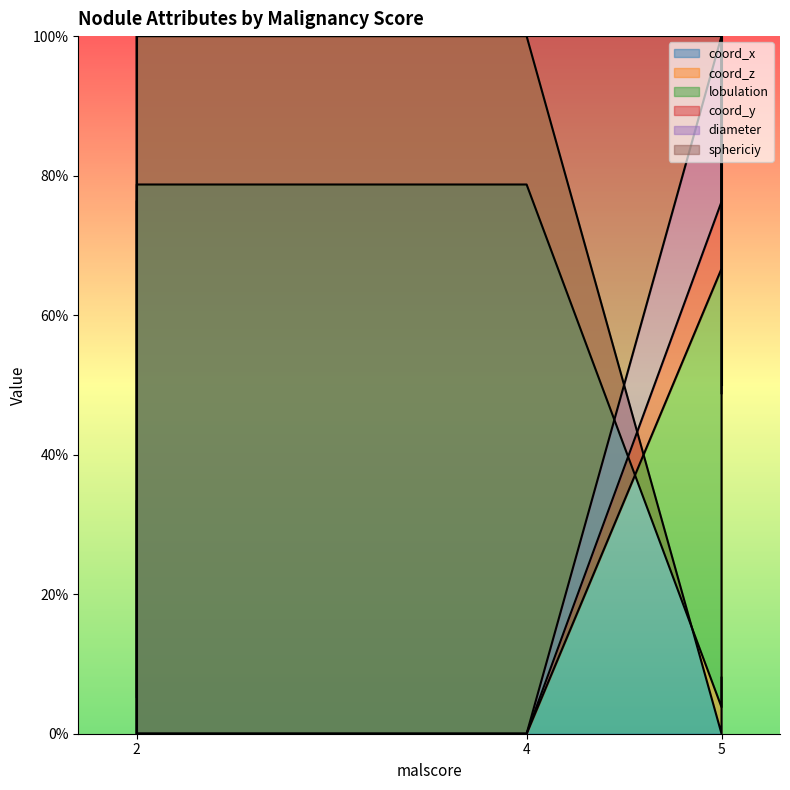

At which label does coord_x reach its minimum?

5